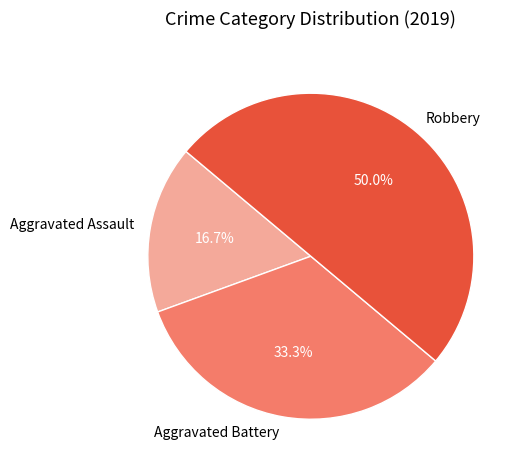

Count the number of slices in the pie.

3